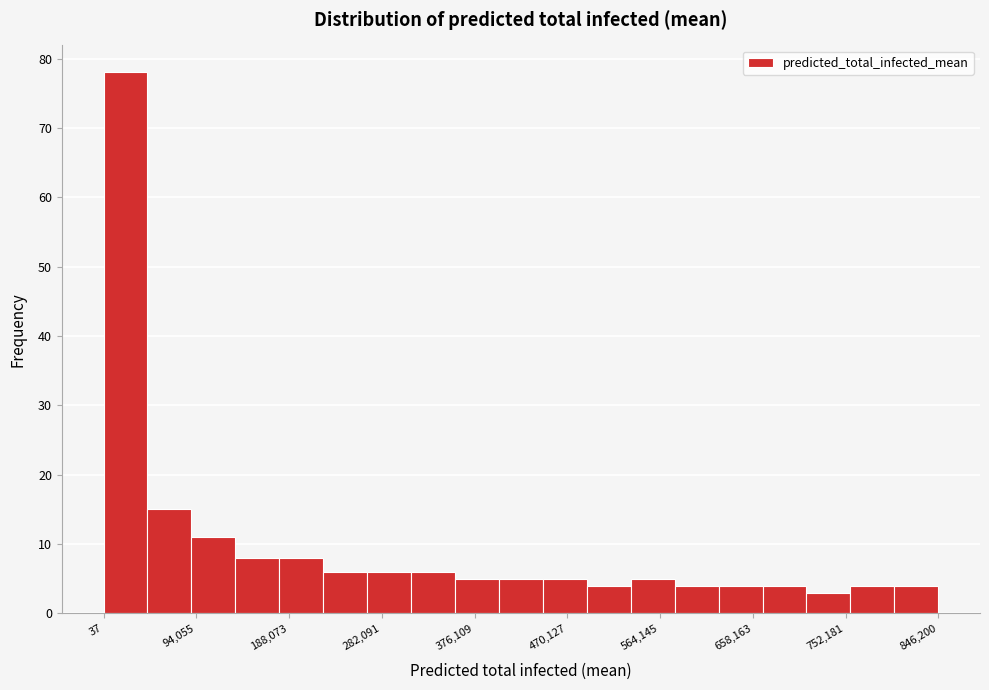

Reading left to right, list every bar in this chart as the range it spans on the x-axis followed by its height. Neither the bar edges nor the heights are printed on the chart, so give them approximately, as read against the axes.

0 to 40000: 78
40000 to 90000: 15
90000 to 130000: 11
130000 to 180000: 8
180000 to 220000: 8
220000 to 270000: 6
270000 to 310000: 6
310000 to 360000: 6
360000 to 400000: 5
400000 to 450000: 5
450000 to 490000: 5
490000 to 530000: 4
530000 to 580000: 5
580000 to 620000: 4
620000 to 670000: 4
670000 to 710000: 4
710000 to 760000: 3
760000 to 800000: 4
800000 to 850000: 4